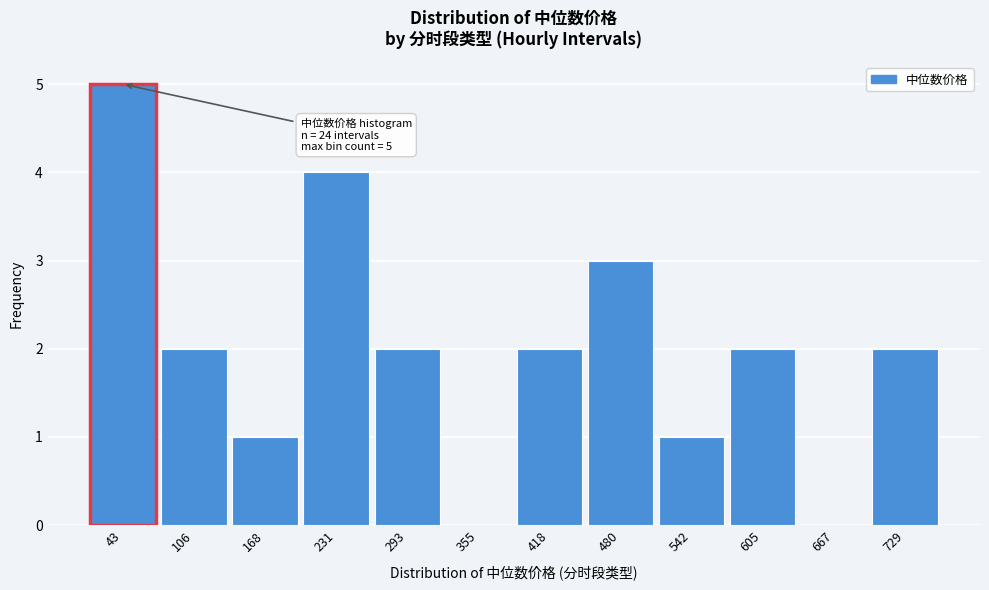

Reading right to left, extract all data points from this chart.

729=2	667=0	605=2	542=1	480=3	418=2	355=0	293=2	231=4	168=1	106=2	43=5